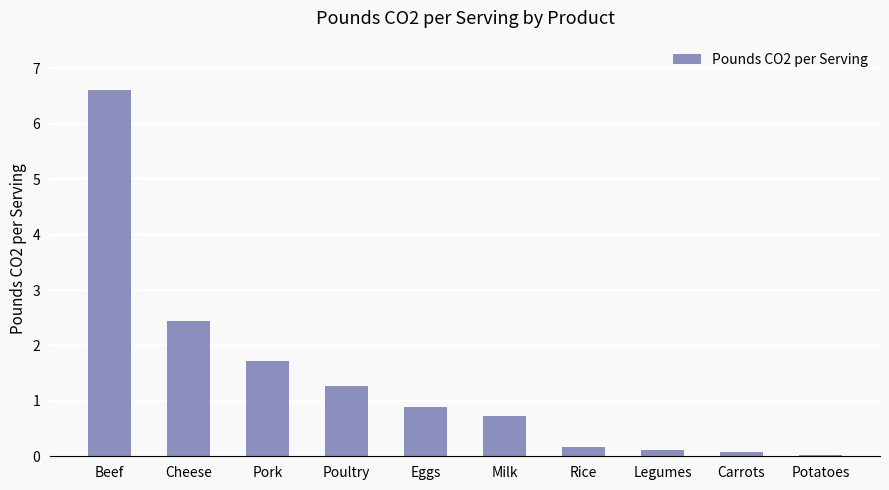

What is the sum of the values at Carrots and Poultry?

1.3